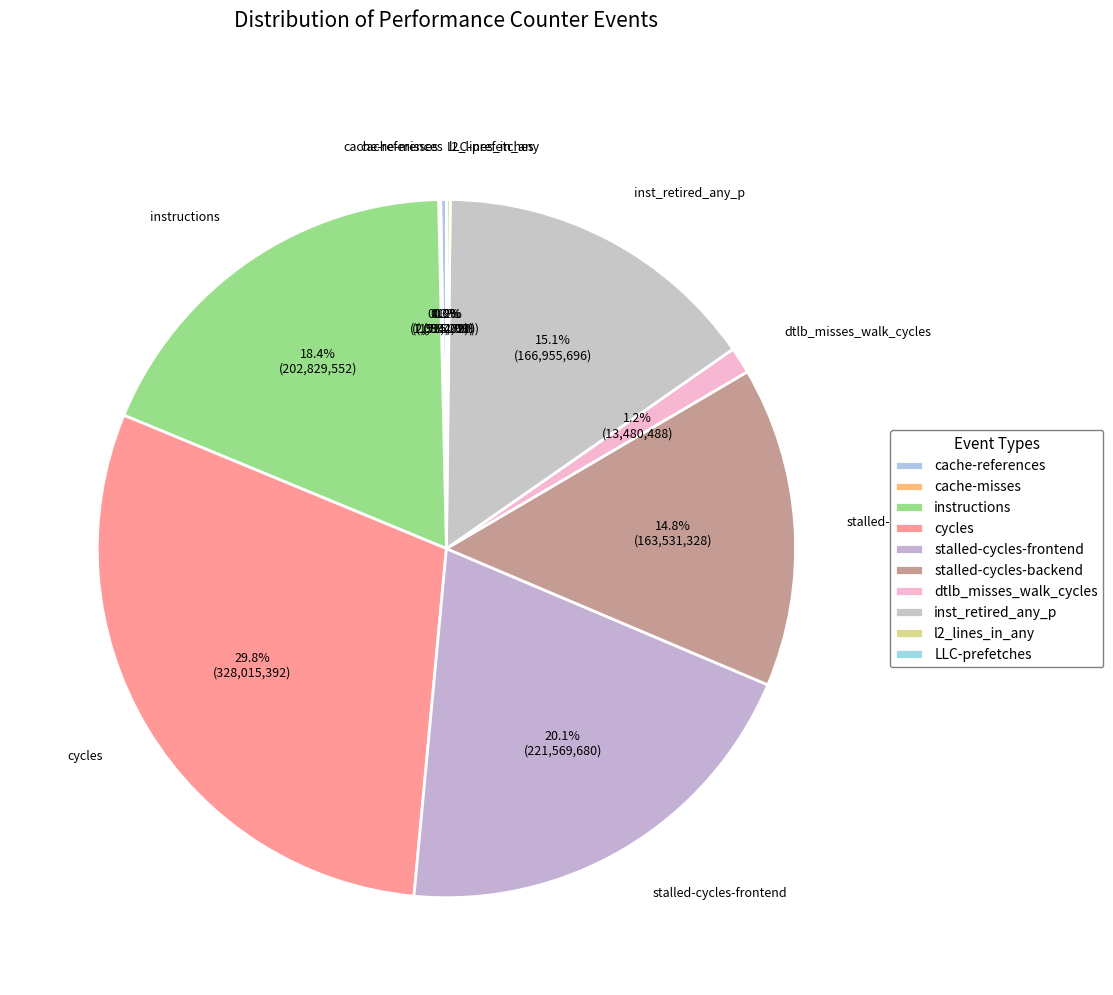

How many segments does this pie chart have?

10